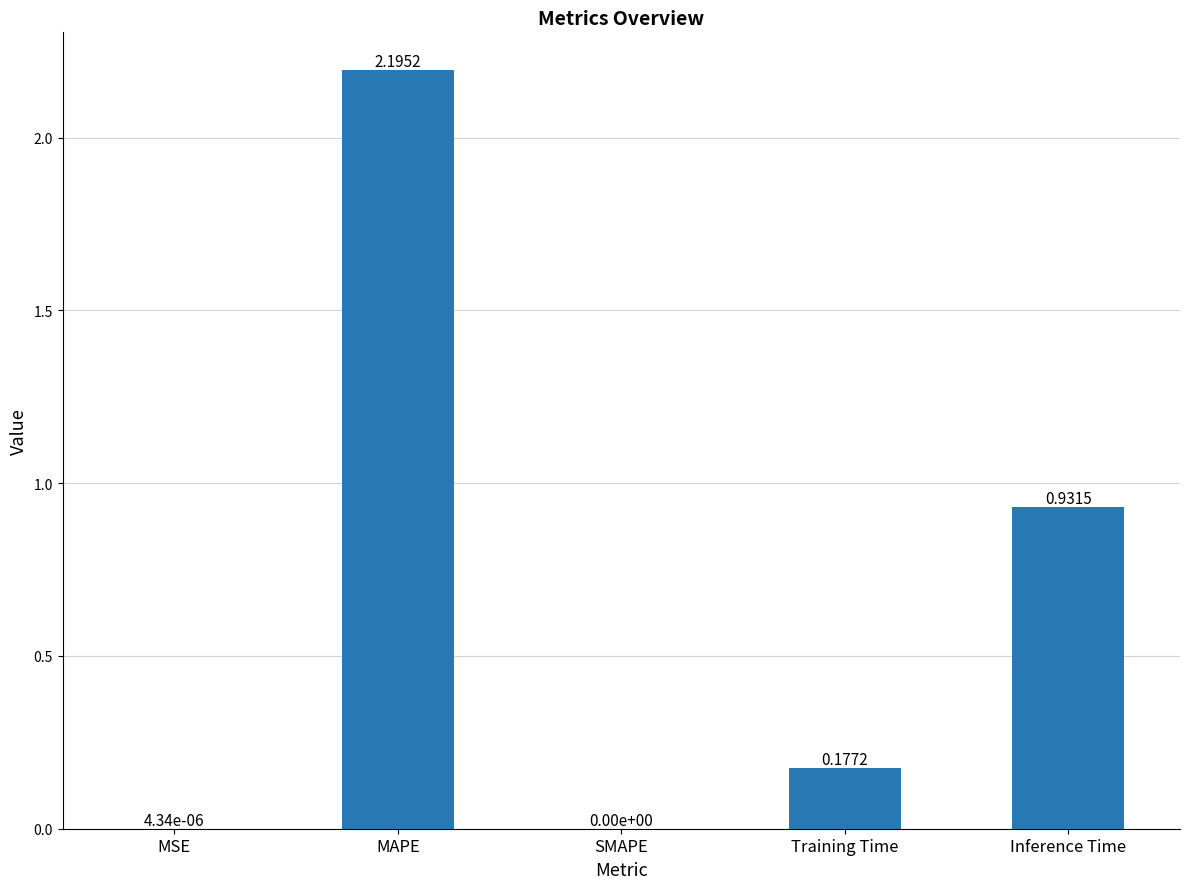

The value at MAPE is 1.2. True or false?

False